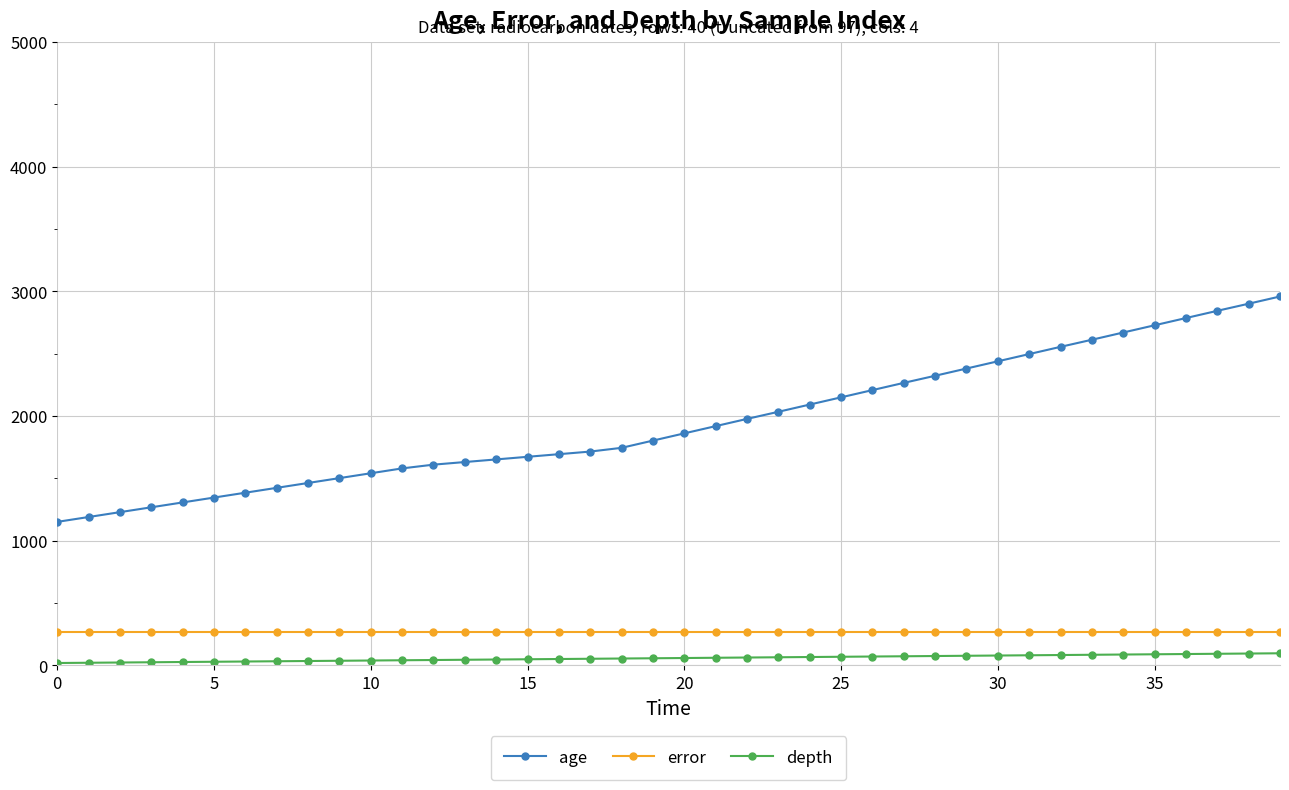

List the series in order of their peak value, lowest first.

depth, error, age